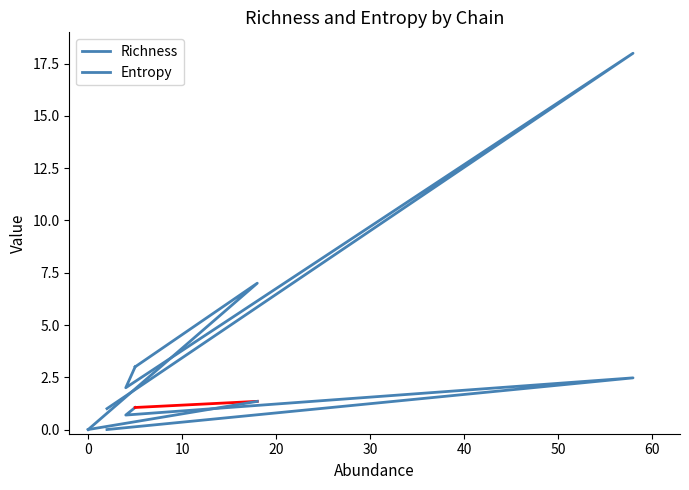

Where is Richness nearest to the value 9?

20